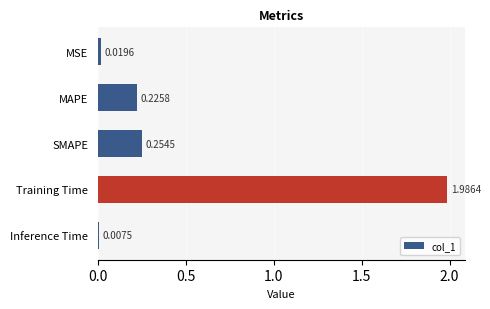

Where is the data nearest to the value 0?

Inference Time